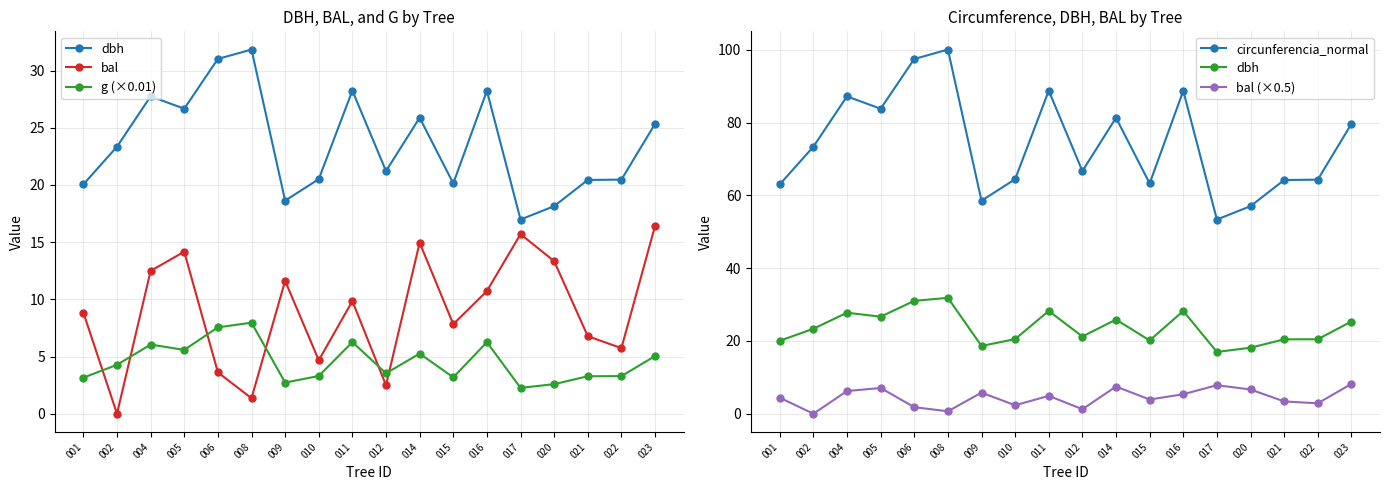

At which category does dbh reach its first local valley?

005